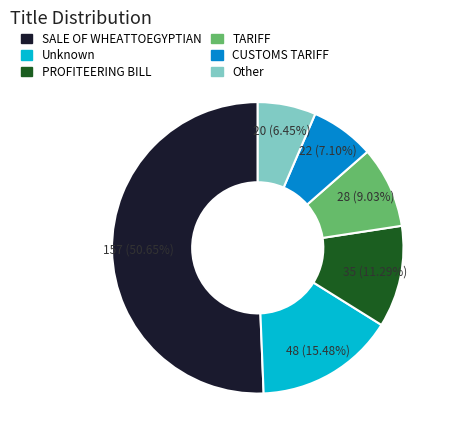

How much of the chart is everything except PROFITEERING BILL?

88.7%